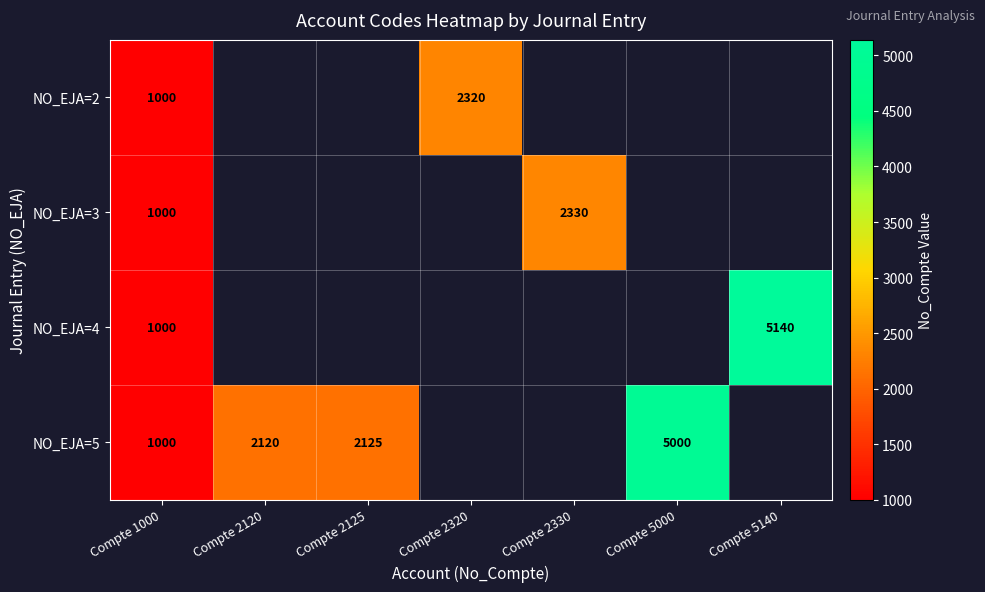

Is the value of NO_EJA=5 at Compte 1000 greater than the value of NO_EJA=3 at Compte 2330?

No